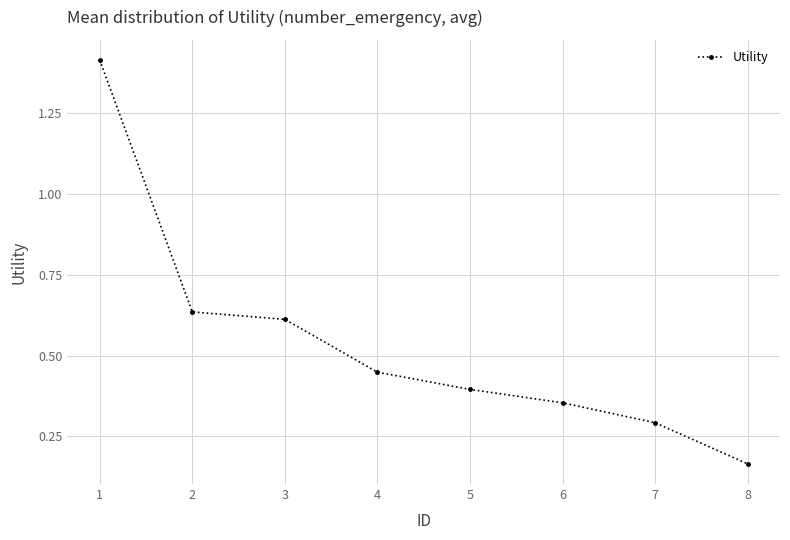

Count the values in the range 0 to 1.

7